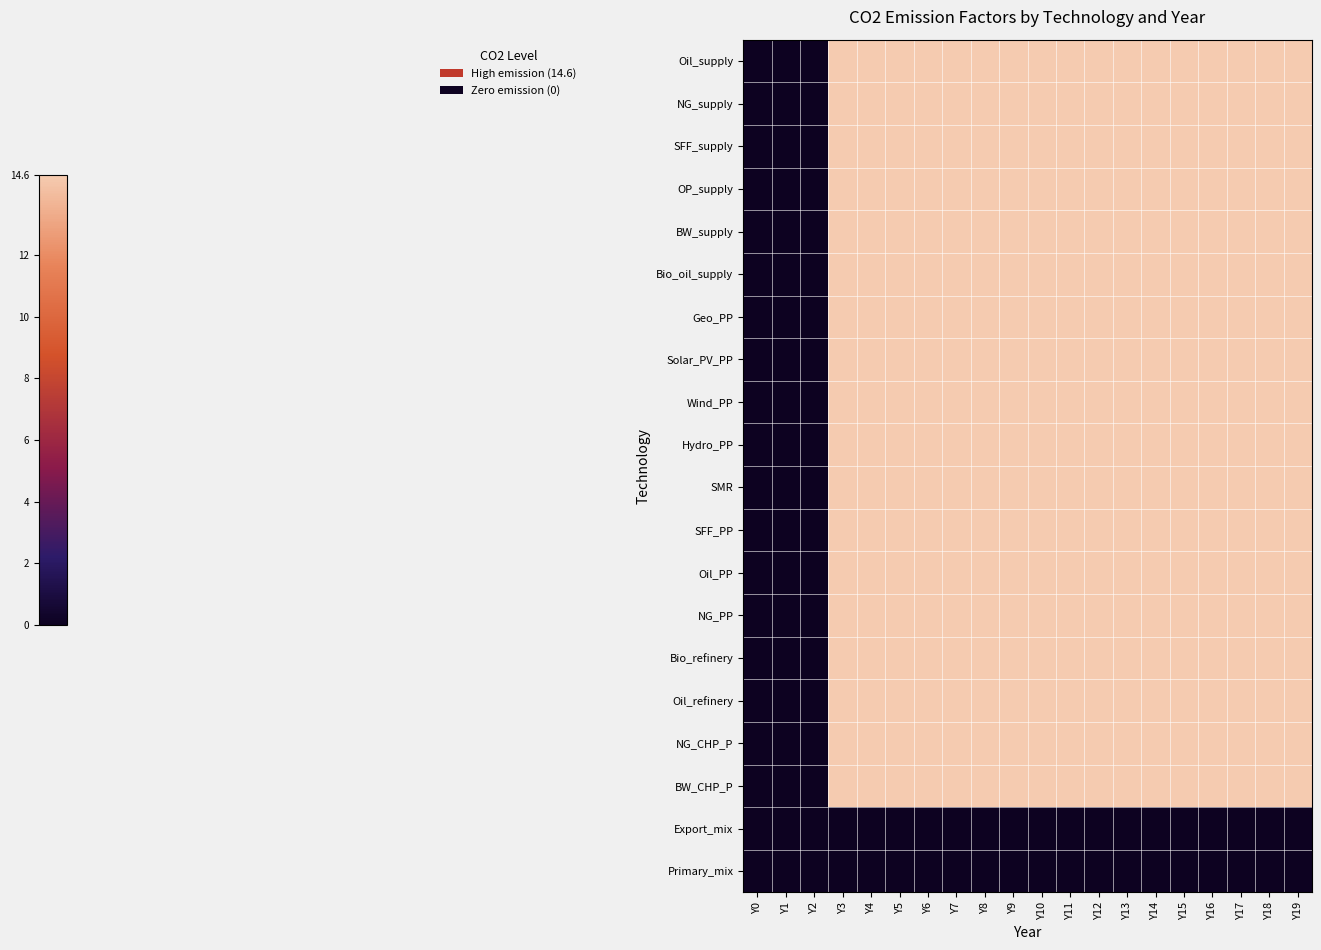

Which has a higher value, Y10 or Y6?

Y10